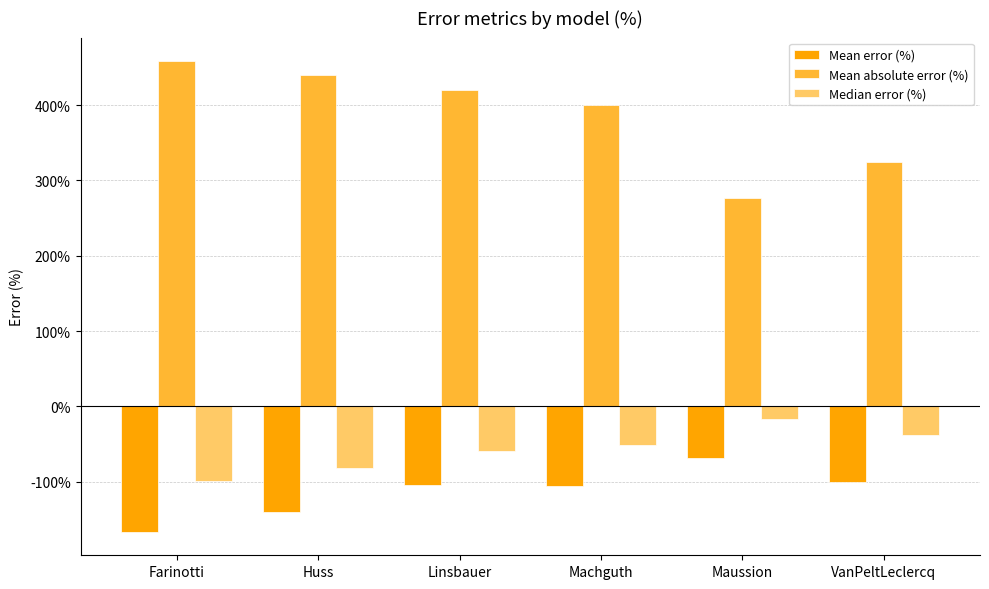

Is it true that Median error (%) equals -30.5 at Linsbauer?

False